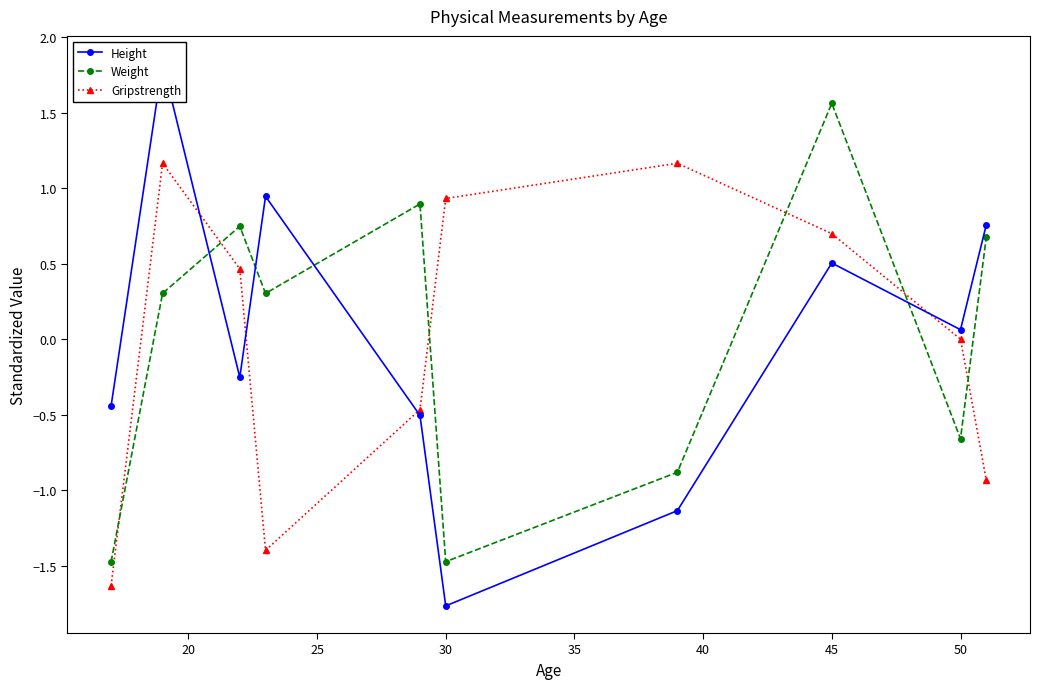

The Gripstrength series shows -0.0 at 50. True or false?

True